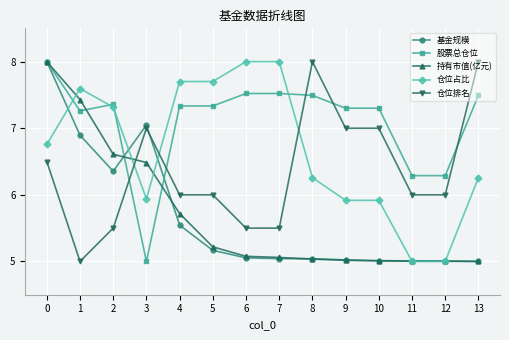

What is the highest value of the 仓位排名 series?

8.0